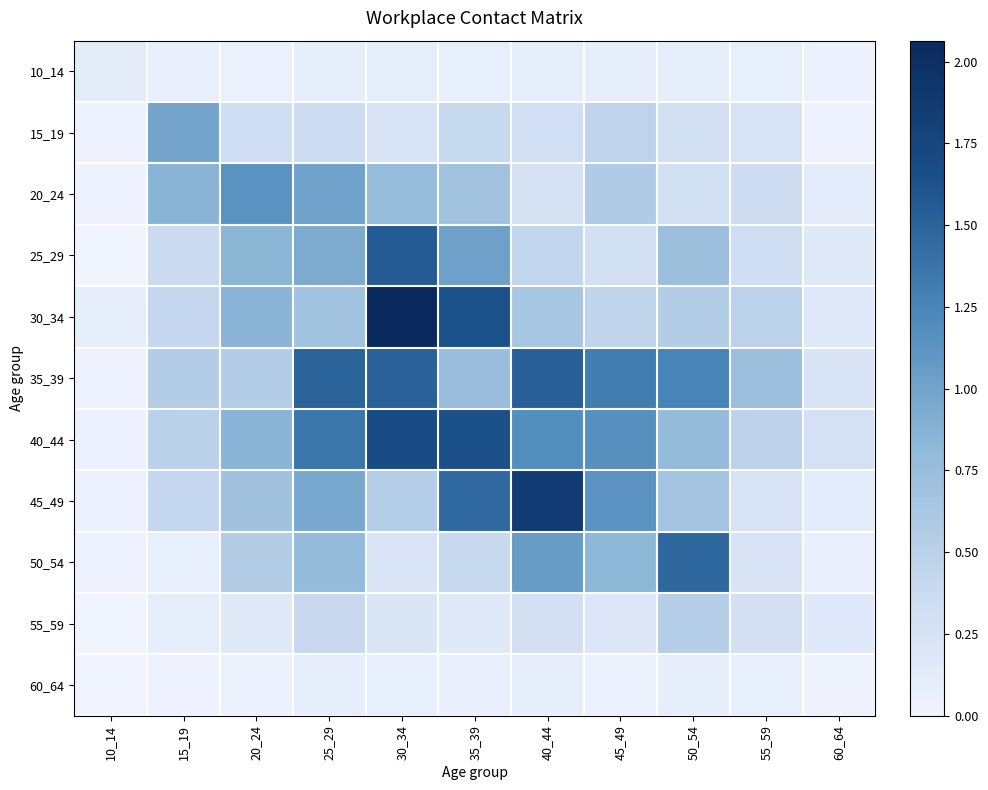

What is the total value across all series at 35_39?

8.3